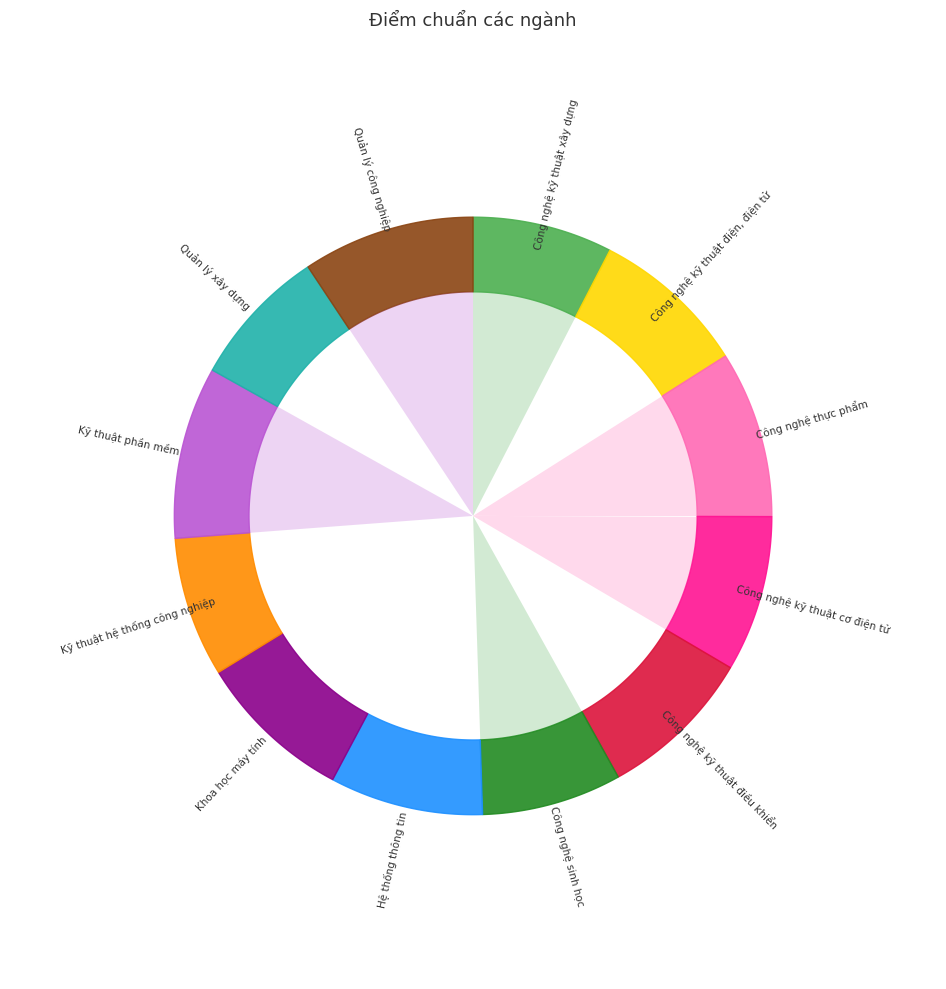

To the nearest percent, what is the difference between the Công nghệ kỹ thuật điều khiển and Công nghệ sinh học slice percentages?

1%